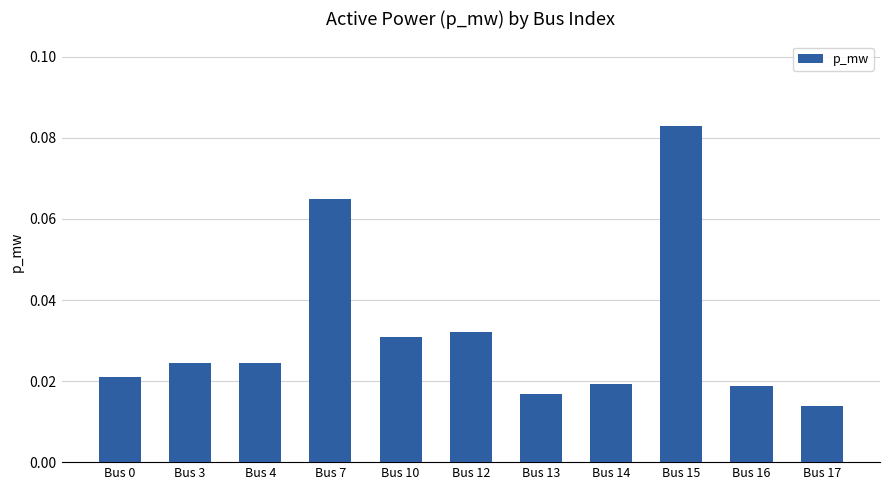

Which label corresponds to the smallest value in the chart?

Bus 17